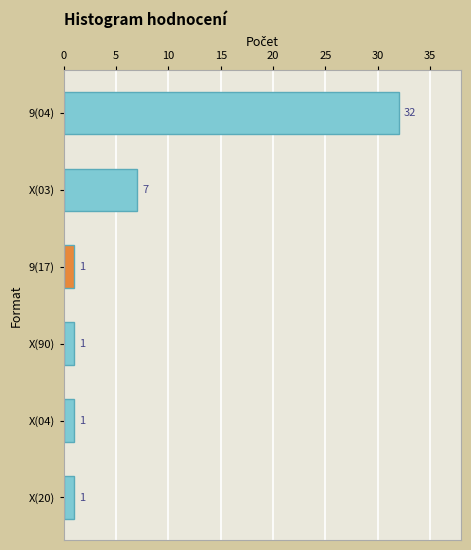

Is it true that the value at 9(04) is 9?

False